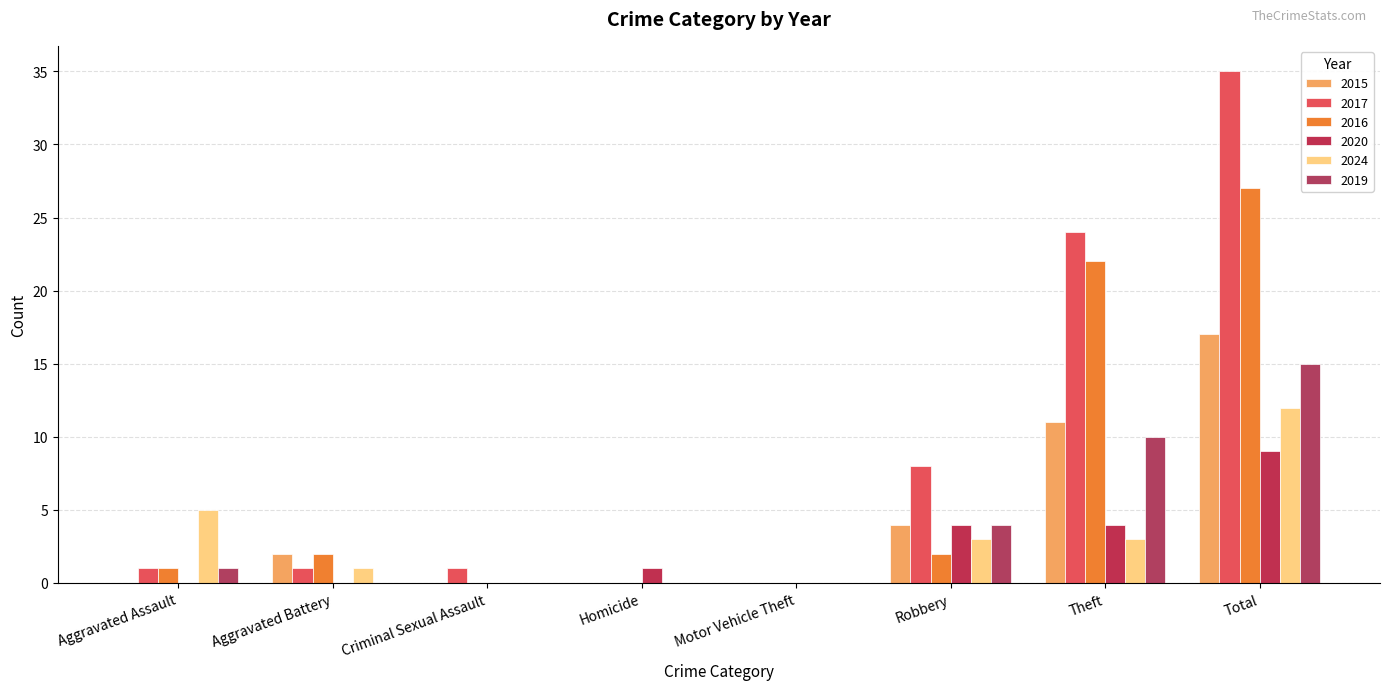

The value of 2016 at Total is 40. True or false?

False